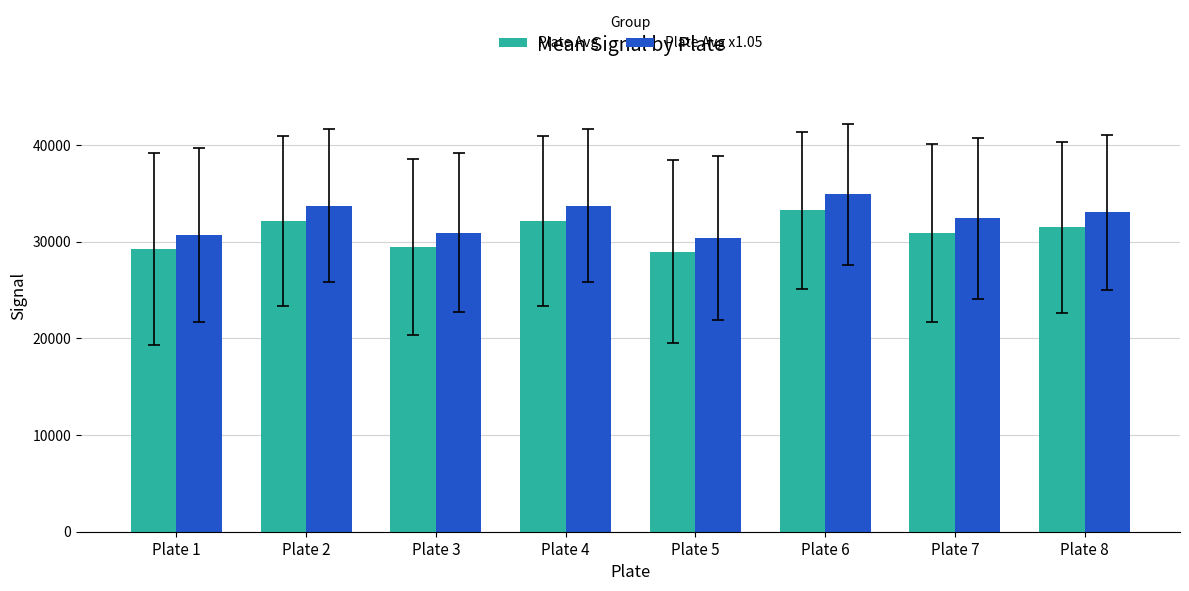

What is the sum of the Plate Avg values at Plate 3 and Plate 1?

58688.4